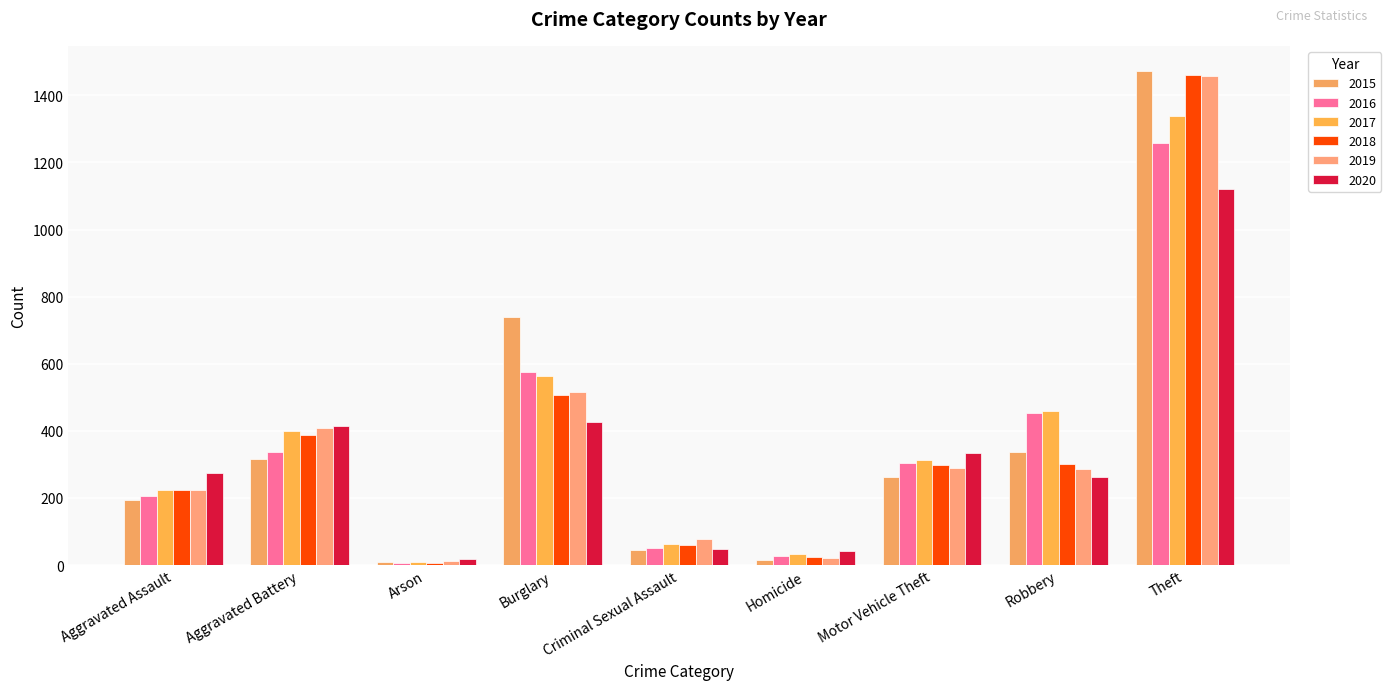

Which series changed the most between Arson and Robbery?

2017